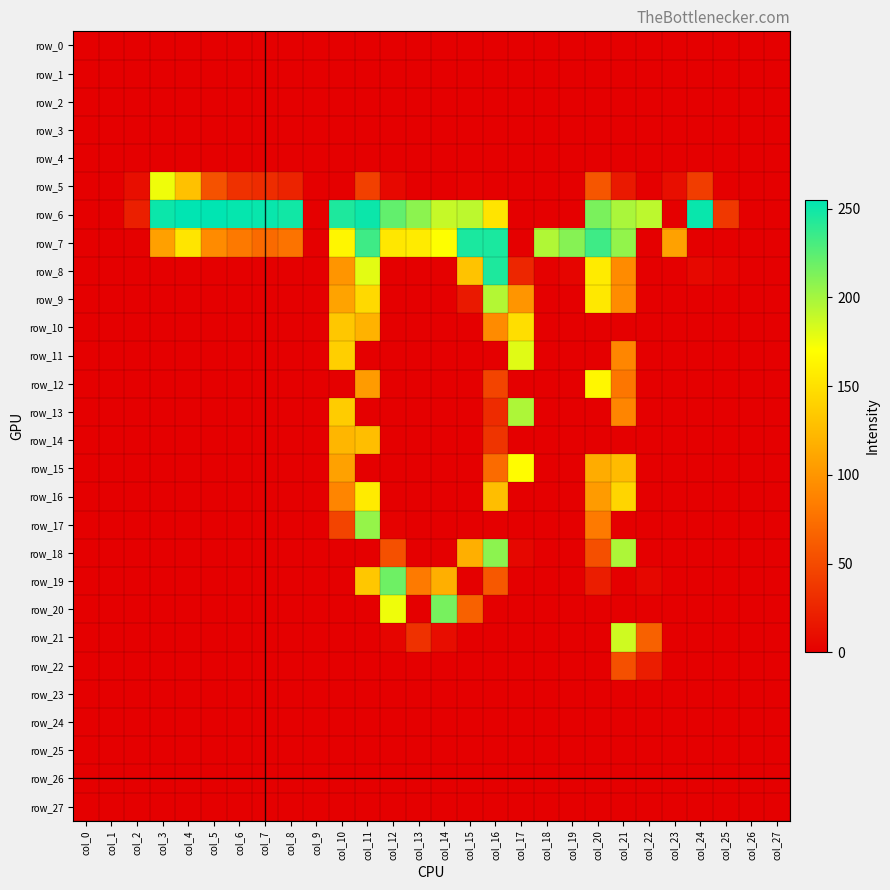

What is the sum of all row_18 values?

634